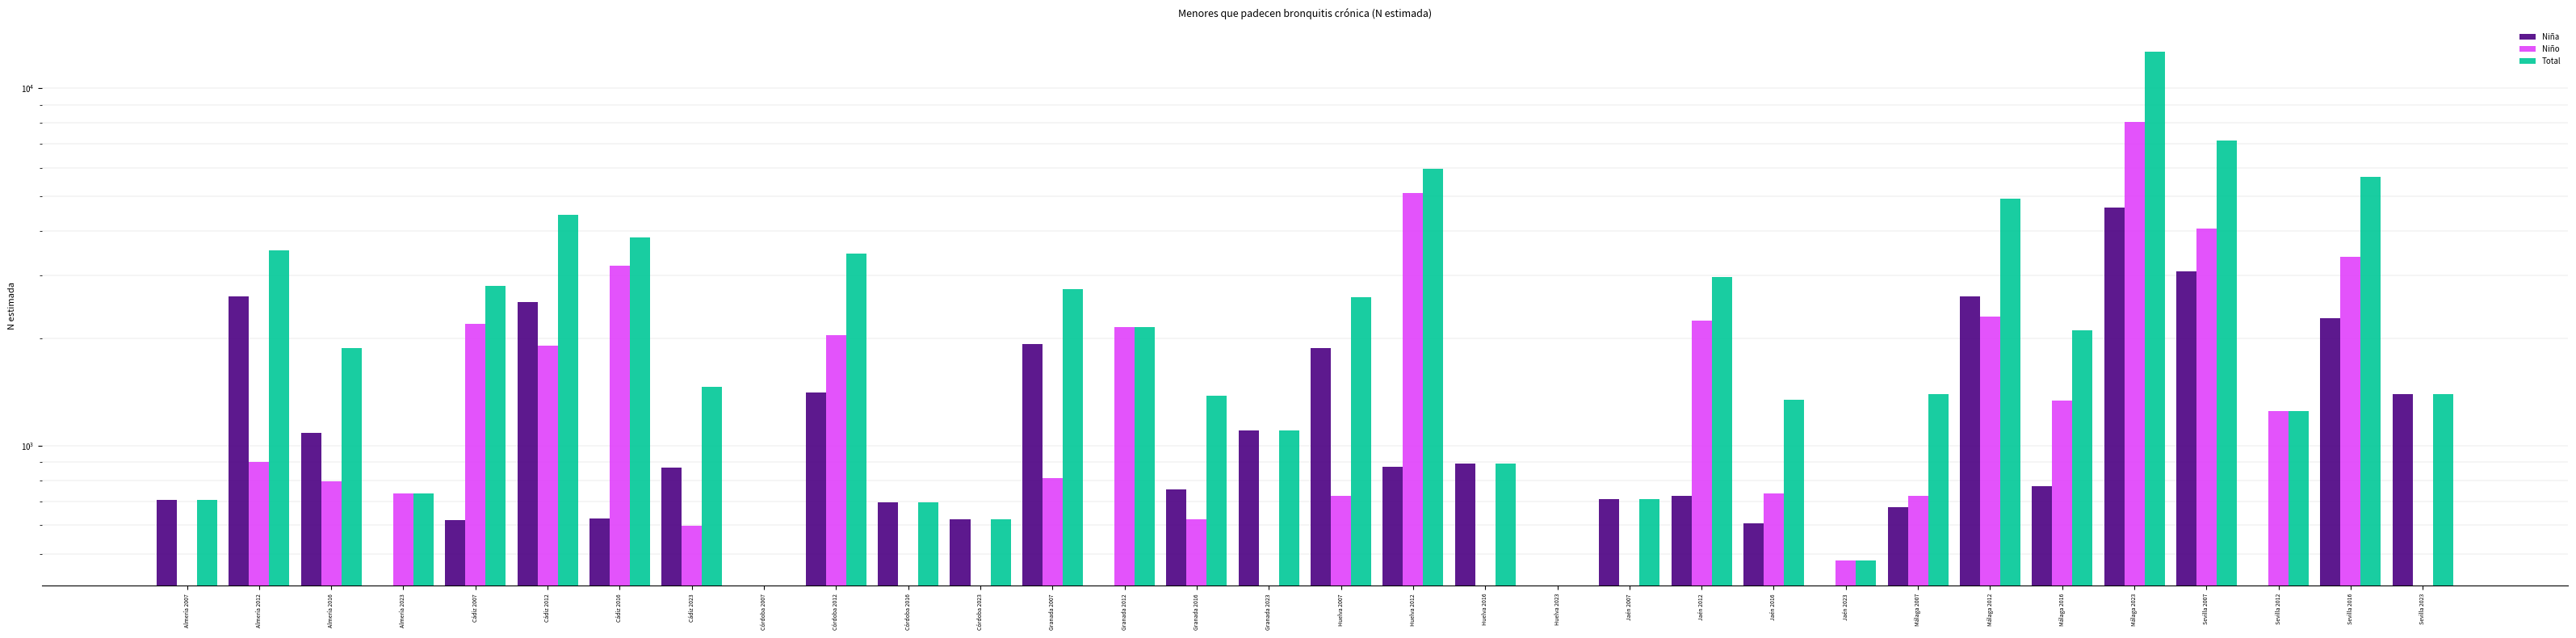

What is the value of the Total bar at the 30th from the left?

1253